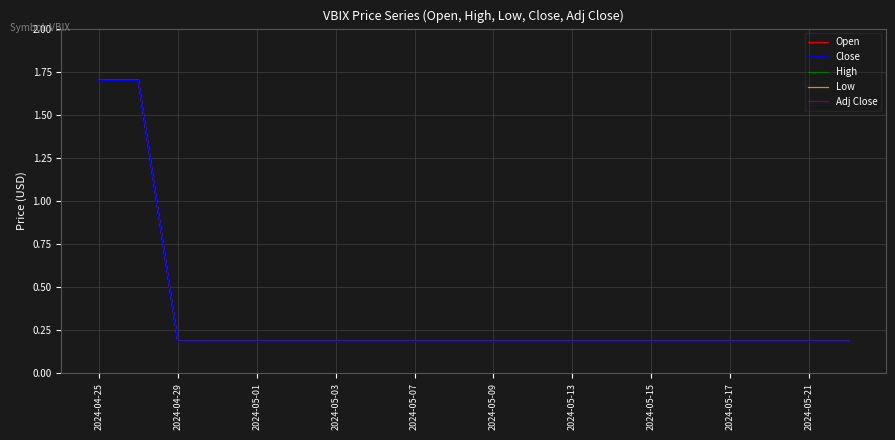

Which category has the highest value in the Close series?

2024-04-25